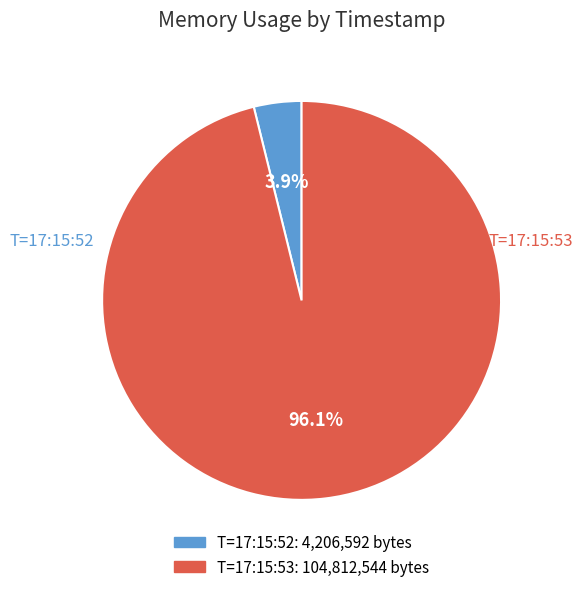

Is there a majority slice in this chart?

Yes